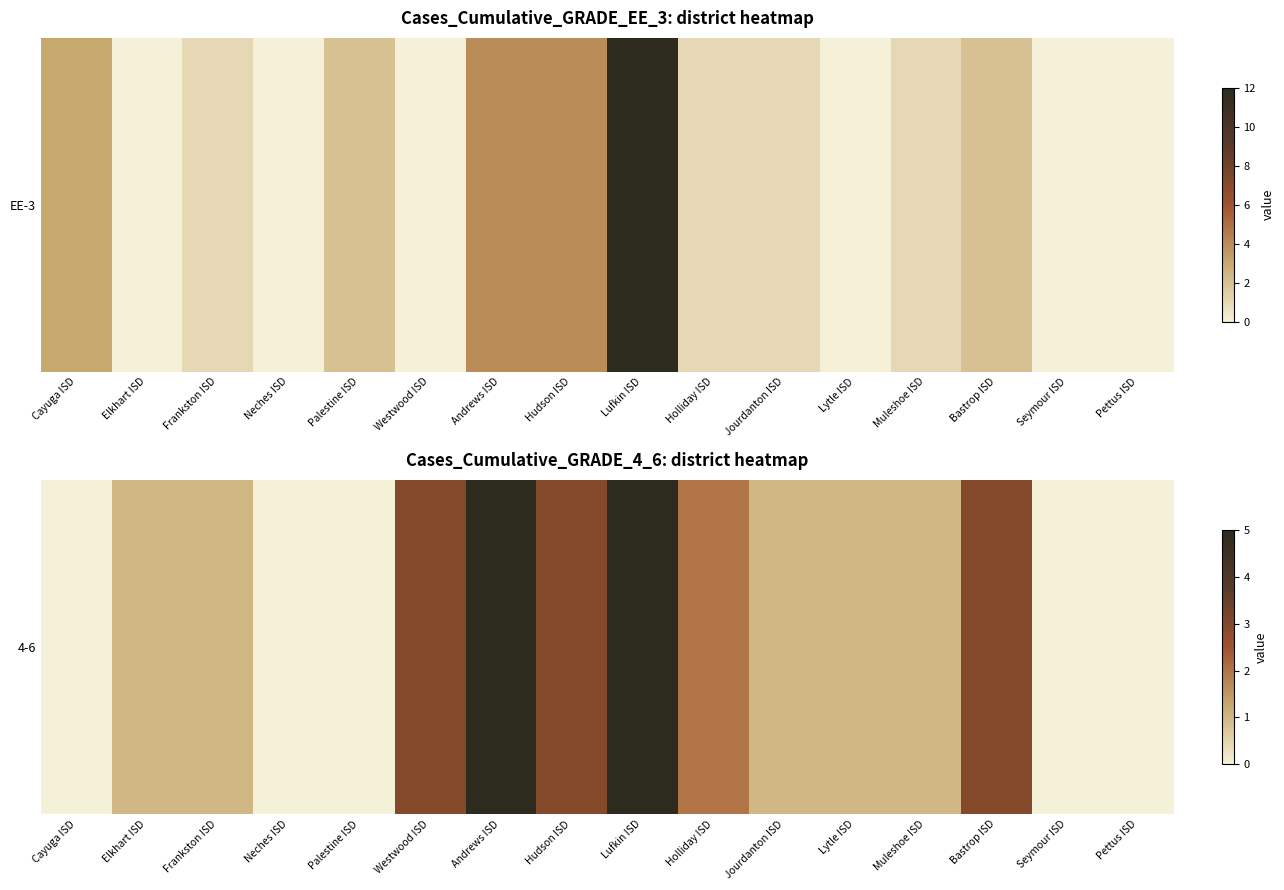

How many distinct data groups are displayed?

1